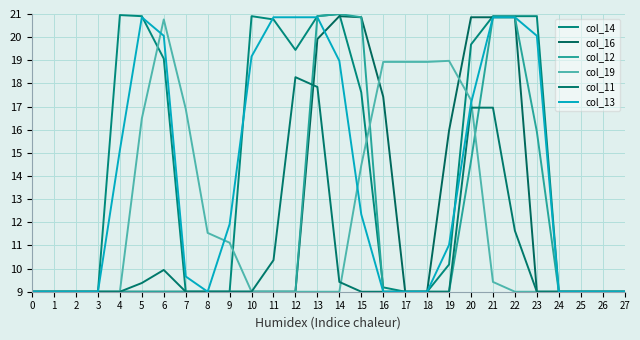

Between 0 and 4, which series saw the biggest shift?

col_14